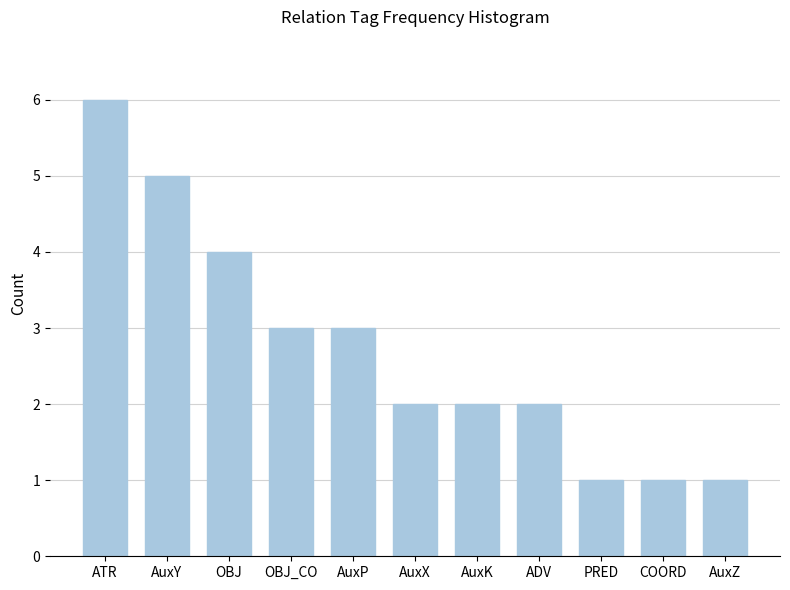

Reading left to right, extract all data points from this chart.

6	5	4	3	3	2	2	2	1	1	1